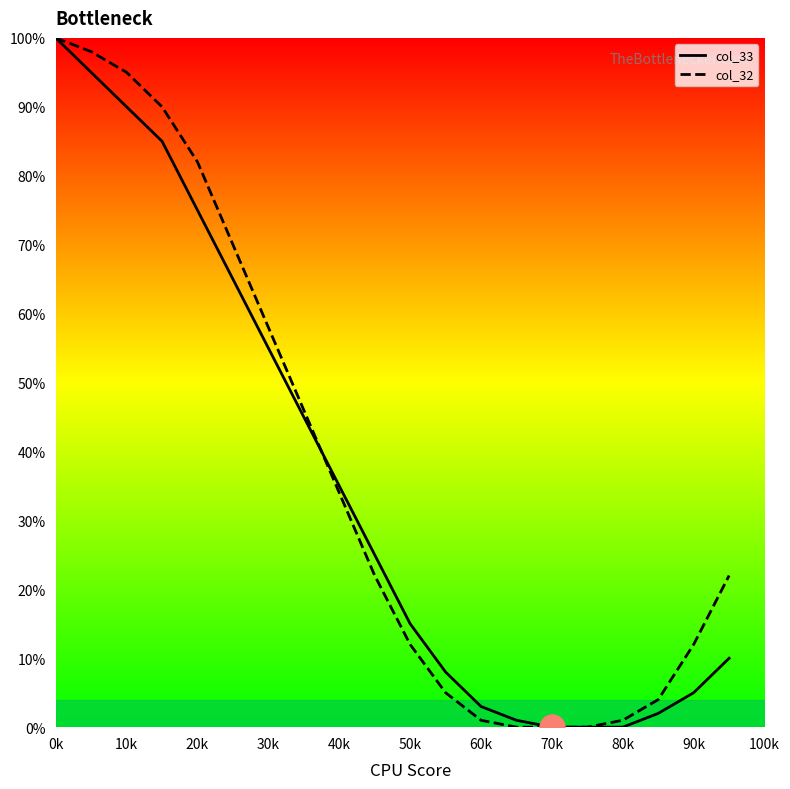

What are all the series names shown in the legend?

col_33, col_32